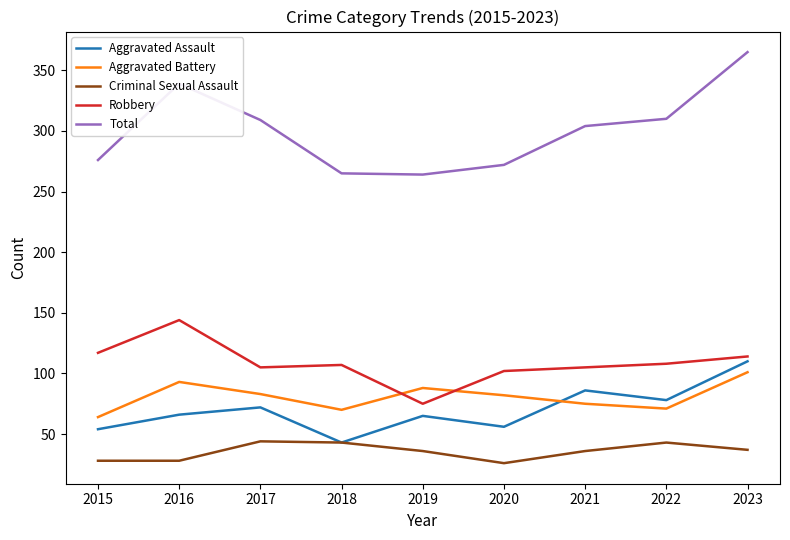

What is the approximate value of Total at 2022?

310